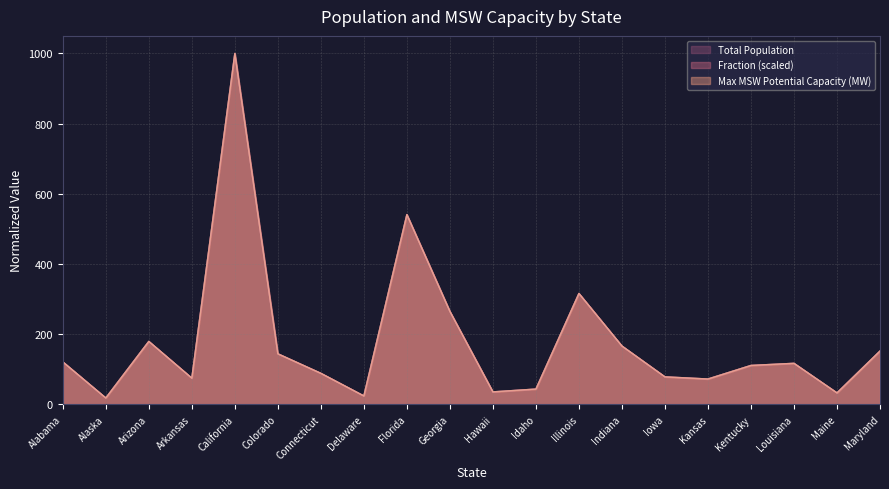

How many lines are shown in the chart?

3